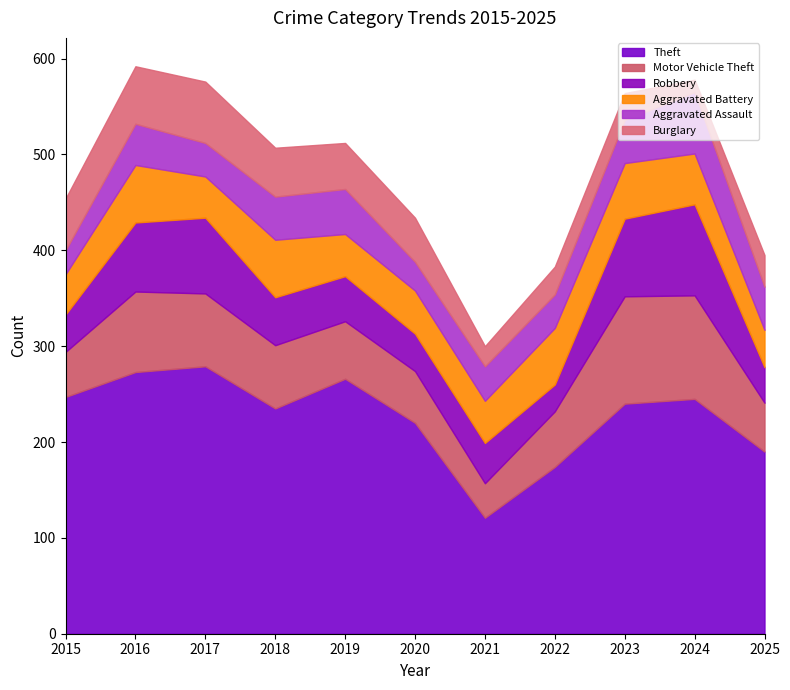

Where is the first local minimum for Robbery?

2020